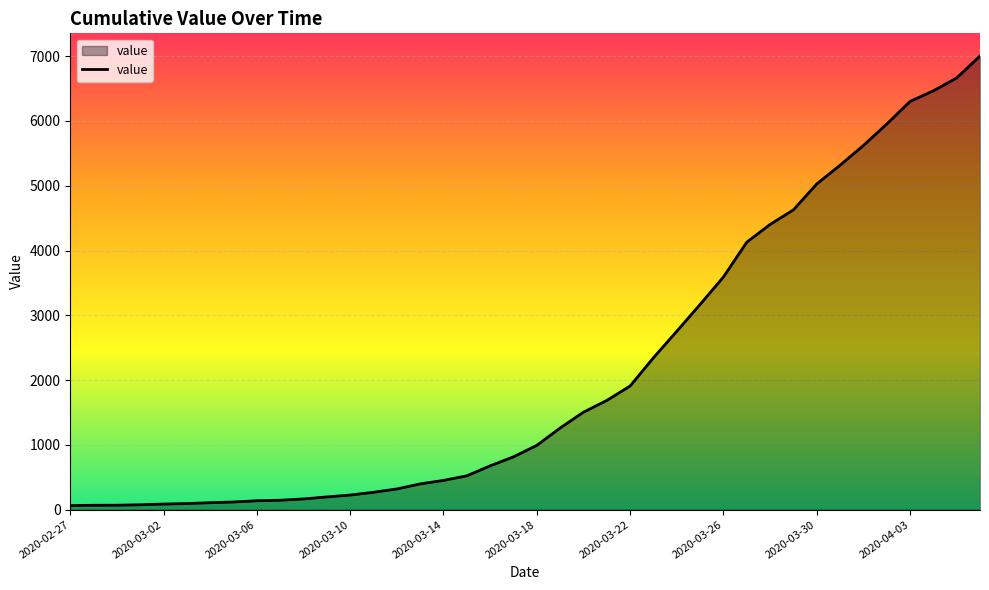

What is the greatest value displayed?

7003